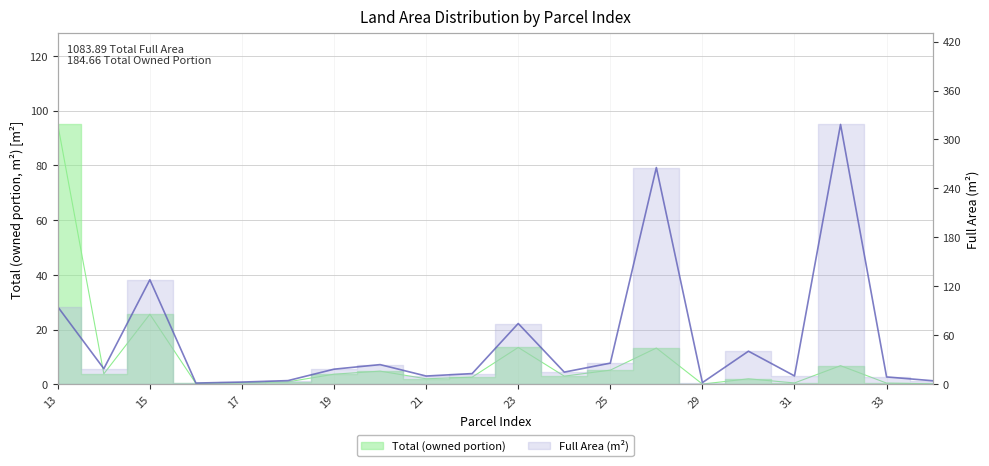

True or false: total has a value of 0.1 at 34.

False